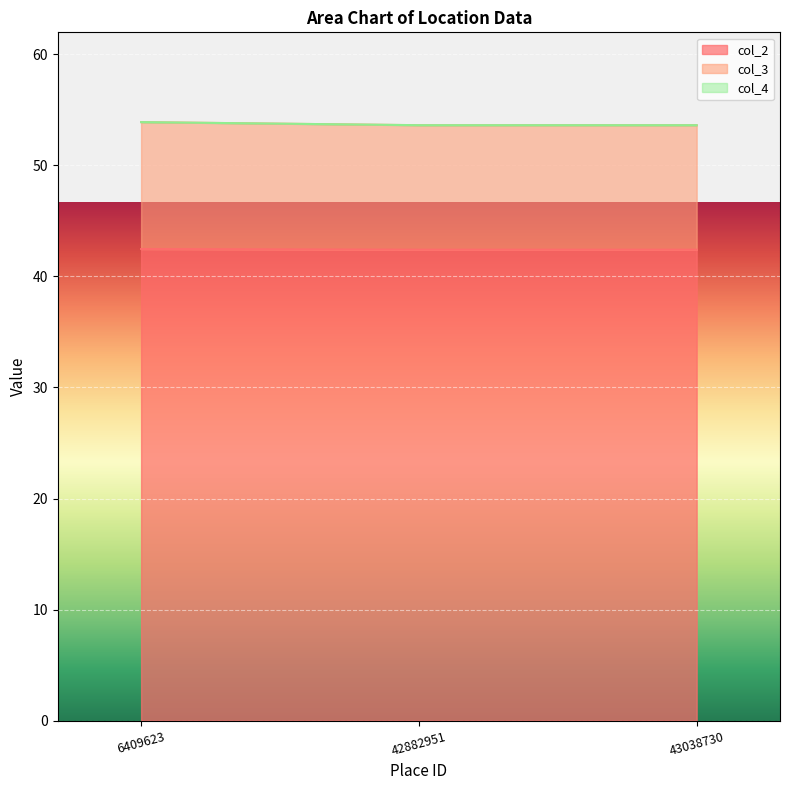

Is it true that col_2 equals 42.4 at 43038730?

True